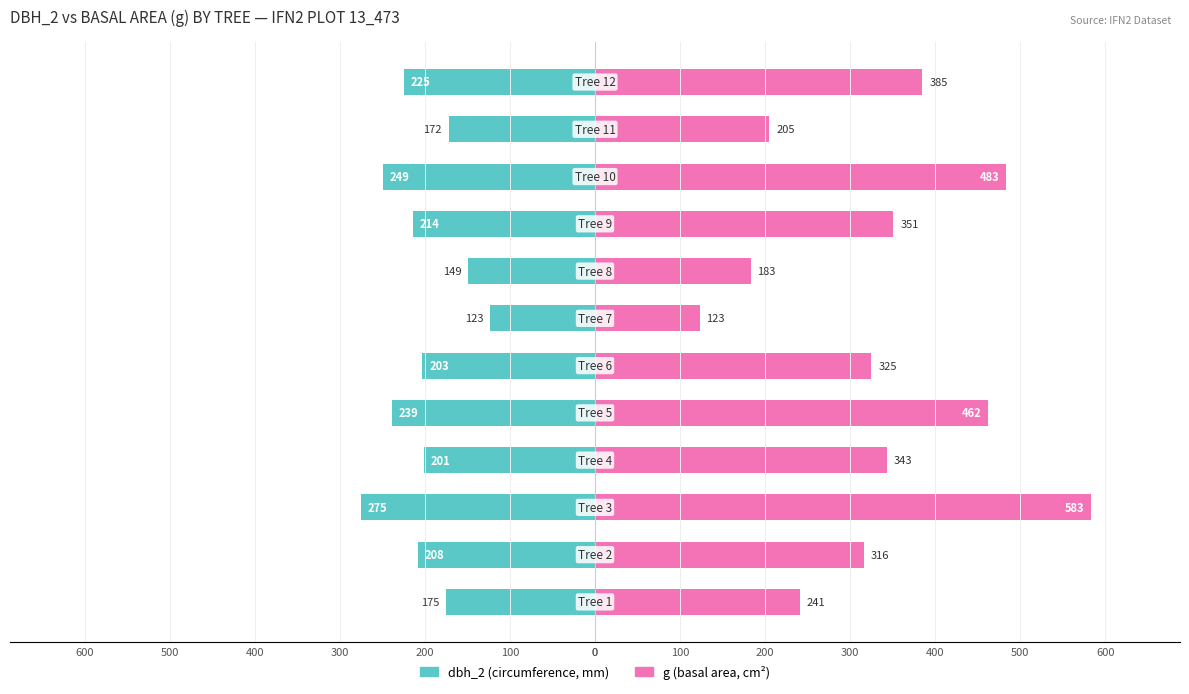

Which series has the widest spread of values?

g (basal area)